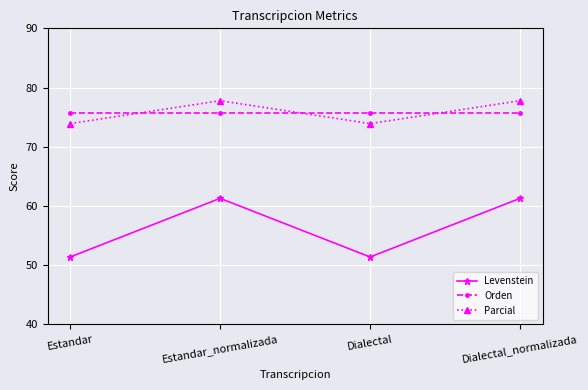

What value does the Levenstein series have at Estandar_normalizada?

61.3